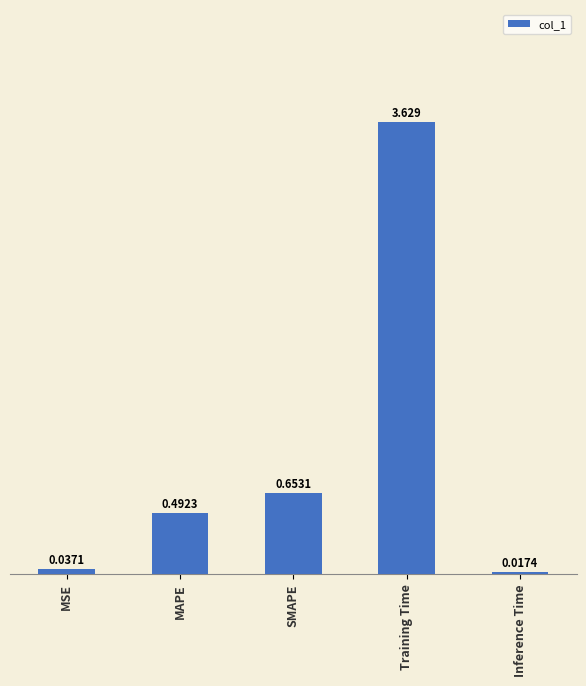

Between Inference Time and SMAPE, which is larger?

SMAPE